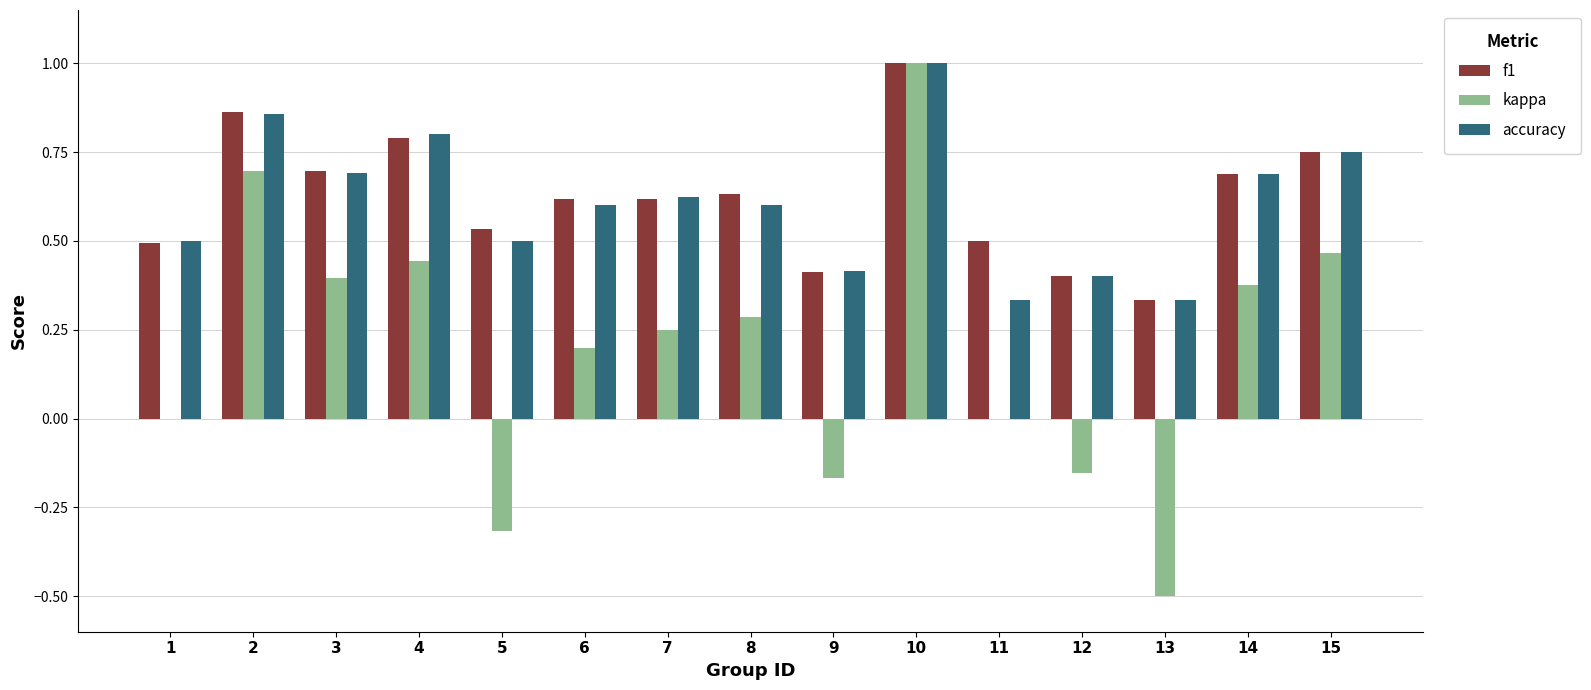

What is the maximum value for accuracy?

1.0